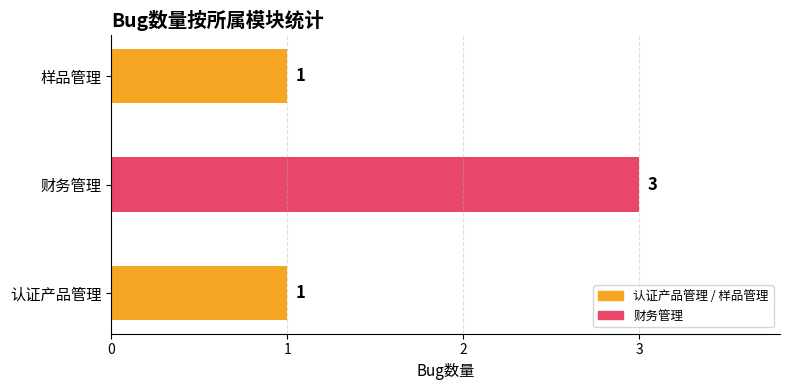

What is the minimum value shown in the chart?

1